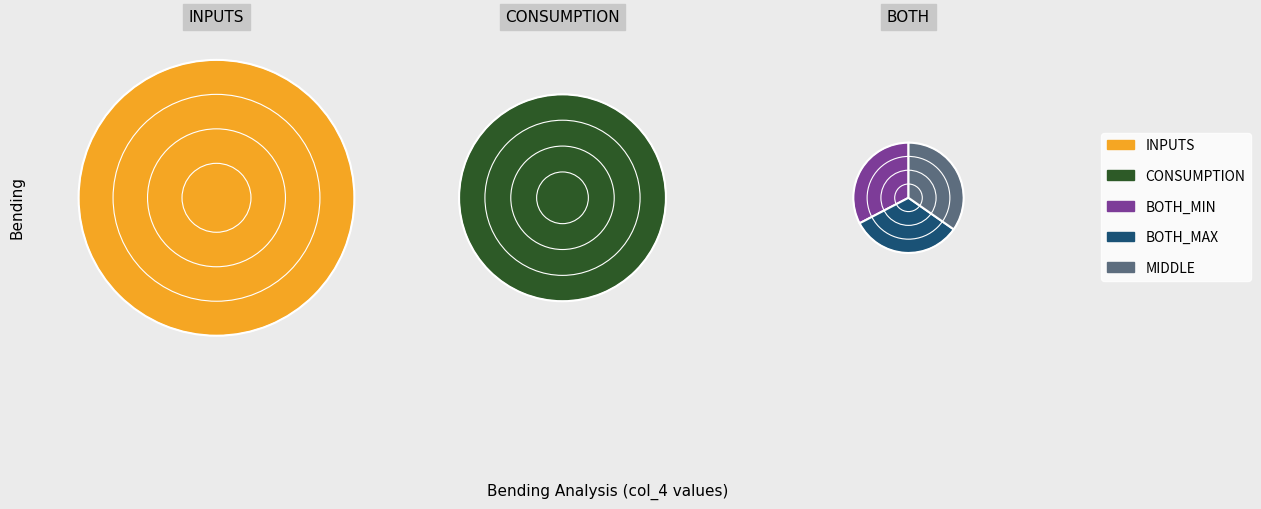

To the nearest percent, what portion does BOTH_MIN_2 represent?

7%